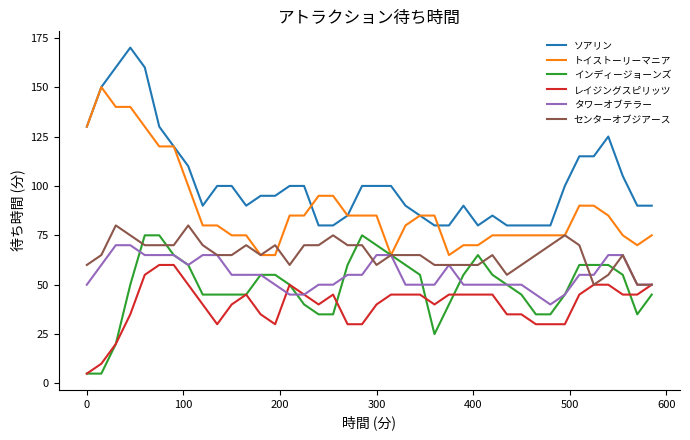

How many values in the トイストーリーマニア series are below 85?

20